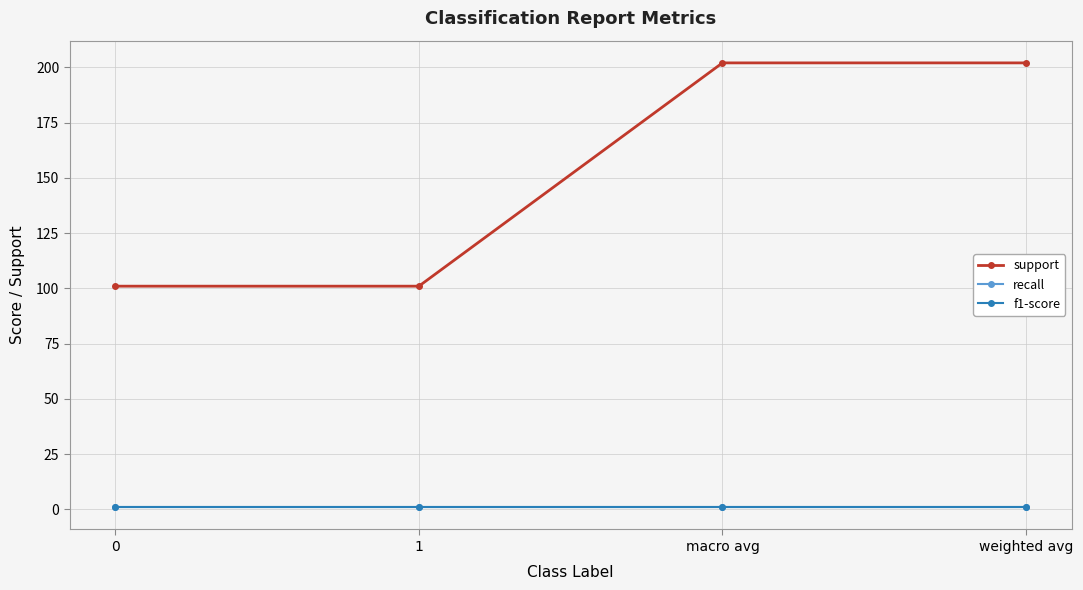

Between 1 and macro avg, which series saw the biggest shift?

support